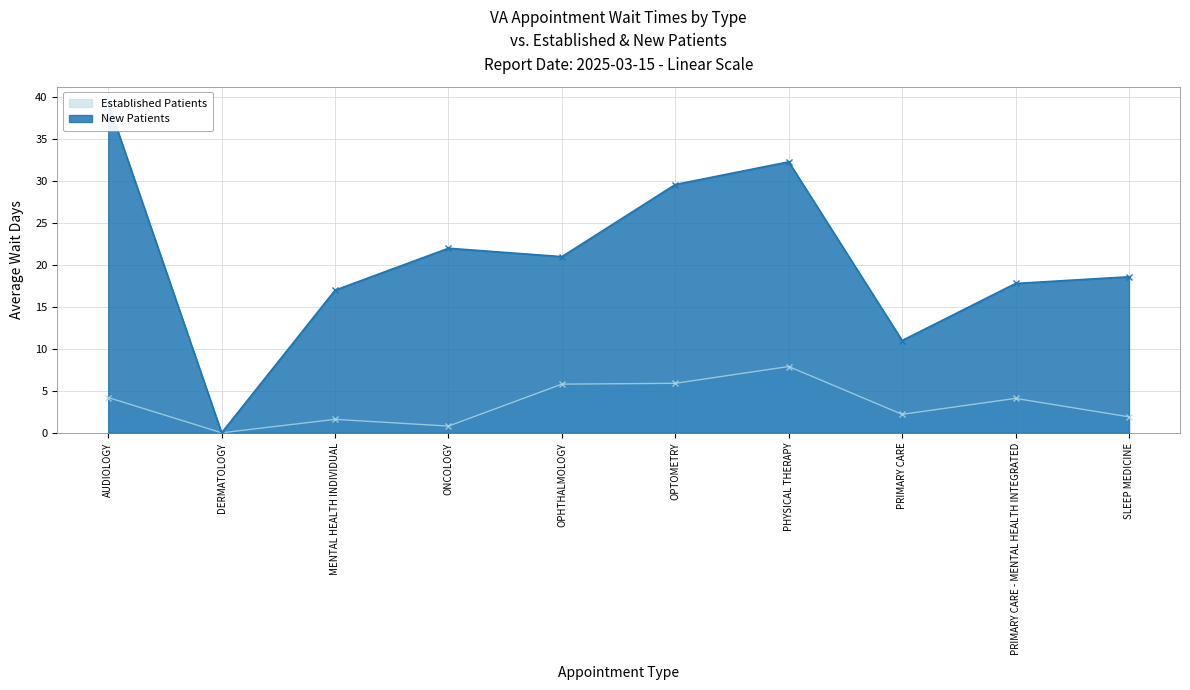

At which category does New Patients reach its first local peak?

ONCOLOGY